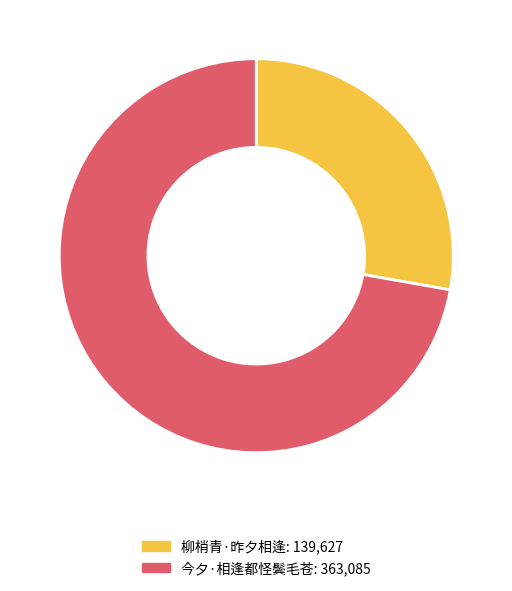

Is the sum of 柳梢青·昨夕相逢 and 今夕·相逢都怪鬓毛苍 greater than half?

Yes